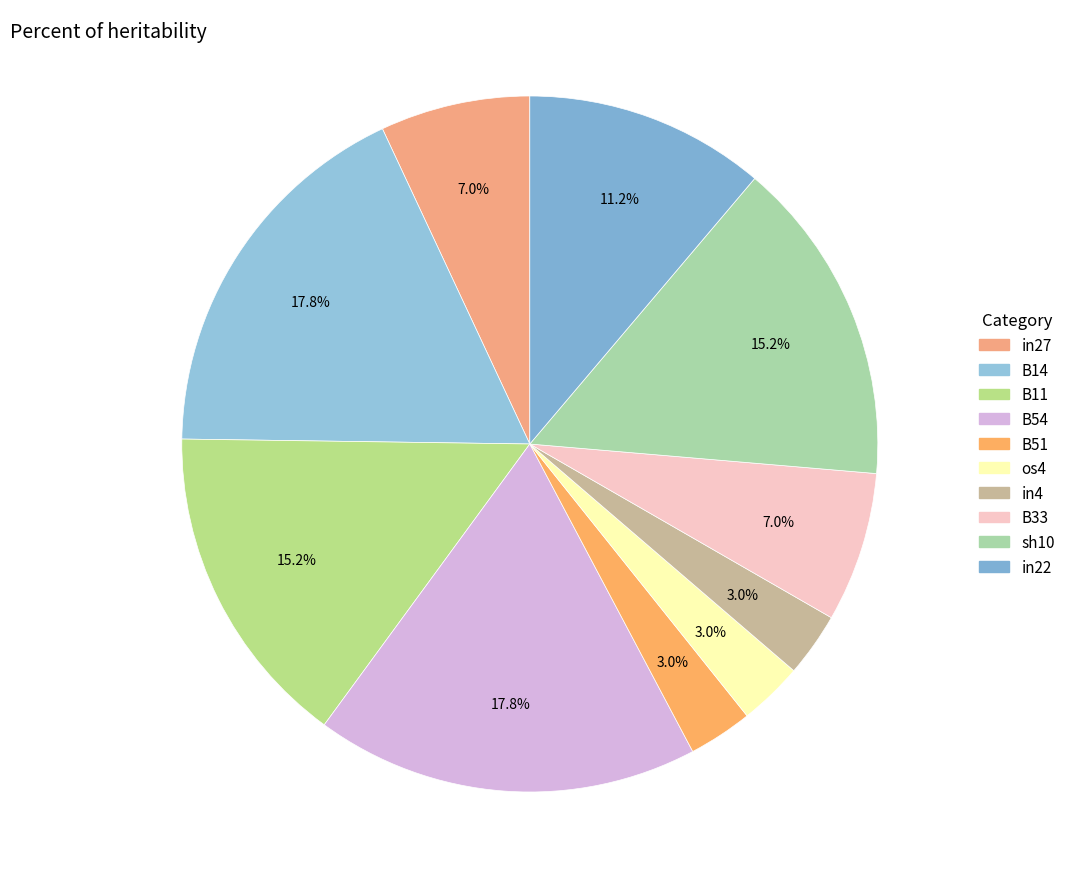

To the nearest percent, what percentage of the pie is in27?

7%